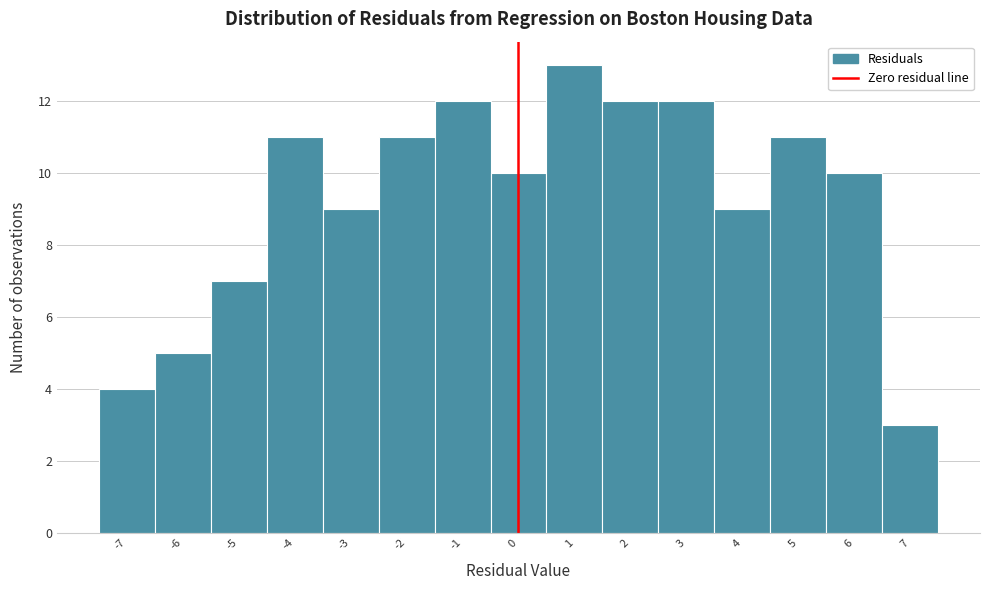

Reading right to left, what are all the values shown in this chart?

3	10	11	9	12	12	13	10	12	11	9	11	7	5	4